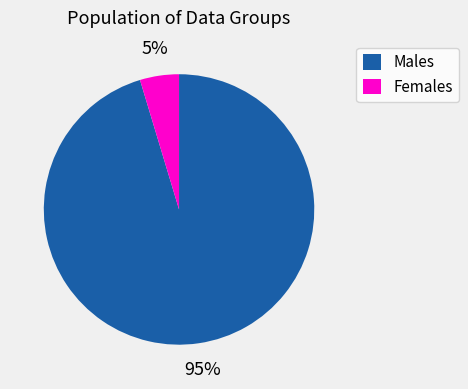

What is the smallest slice in the pie chart?

Females